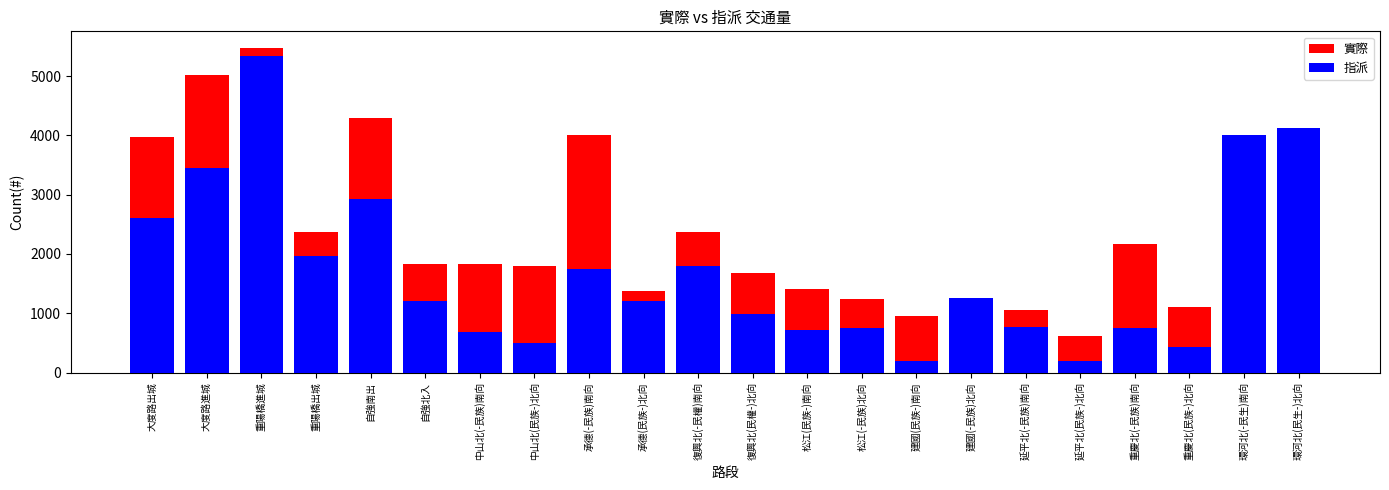

Rank the series by their average value, from highest to lowest.

實際, 指派